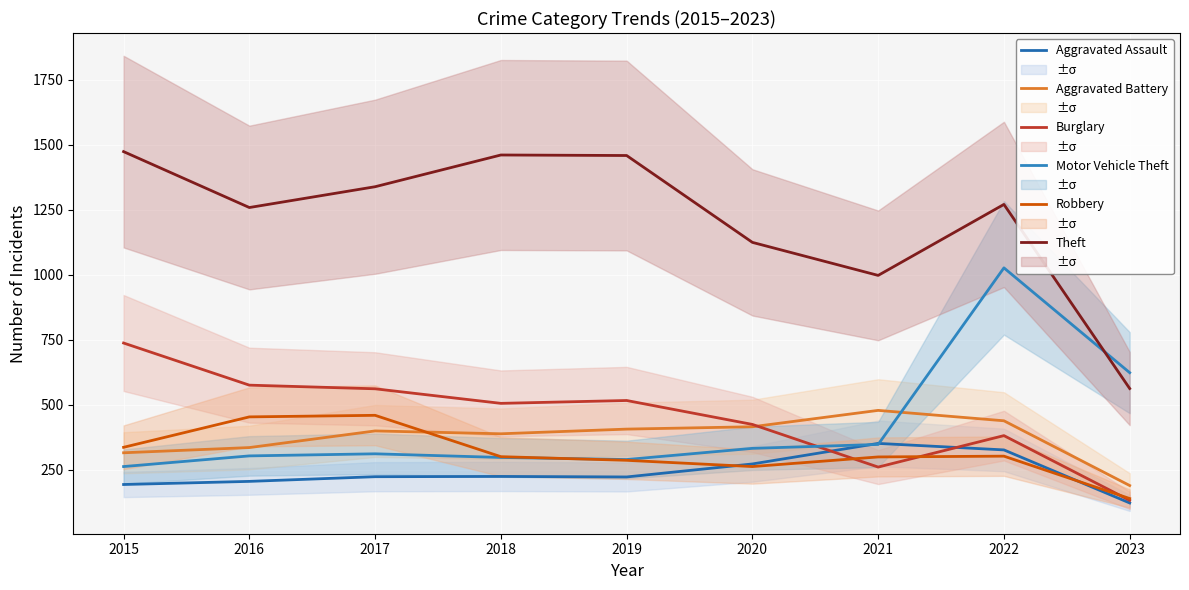

How many intersections are there between Robbery and Aggravated Assault?

2